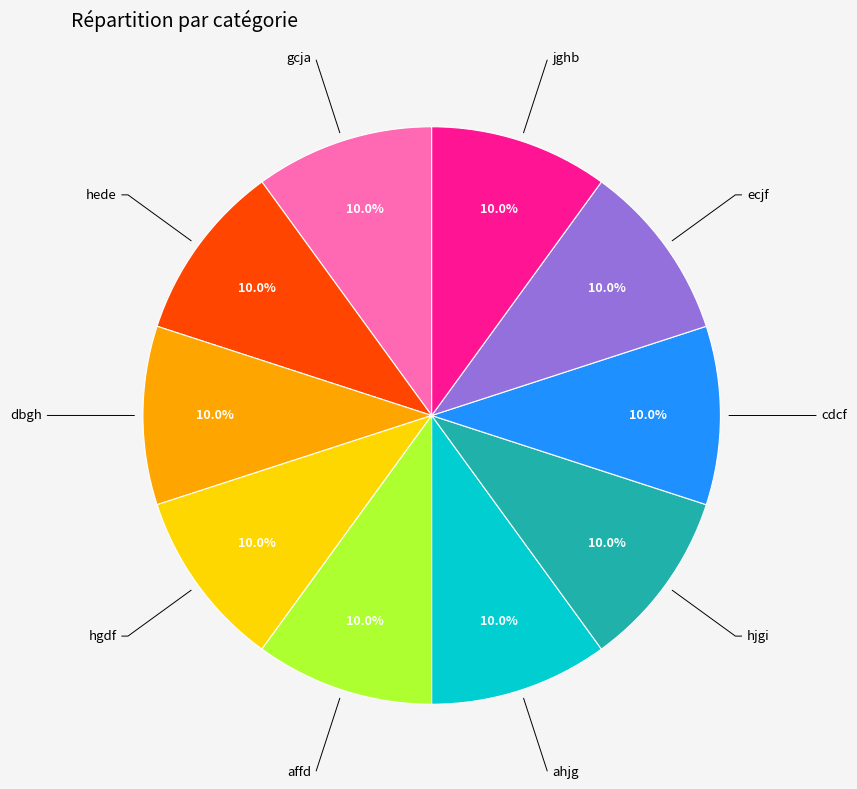

Approximately how many times larger is the value at ecjf compared to hede?

1.0